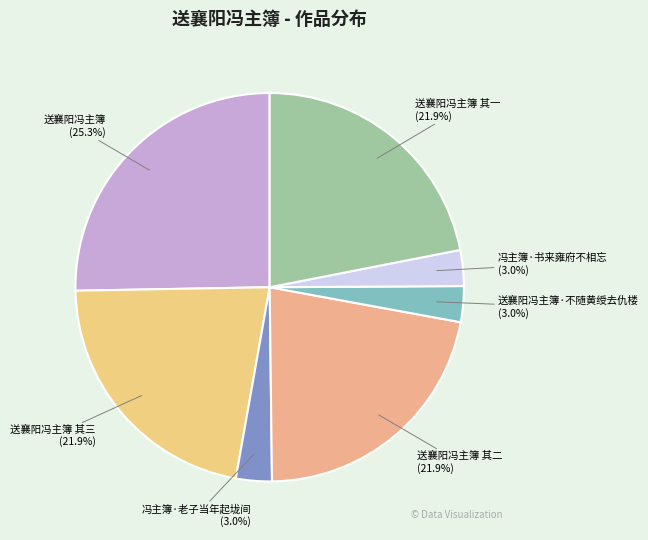

How many segments does this pie chart have?

7